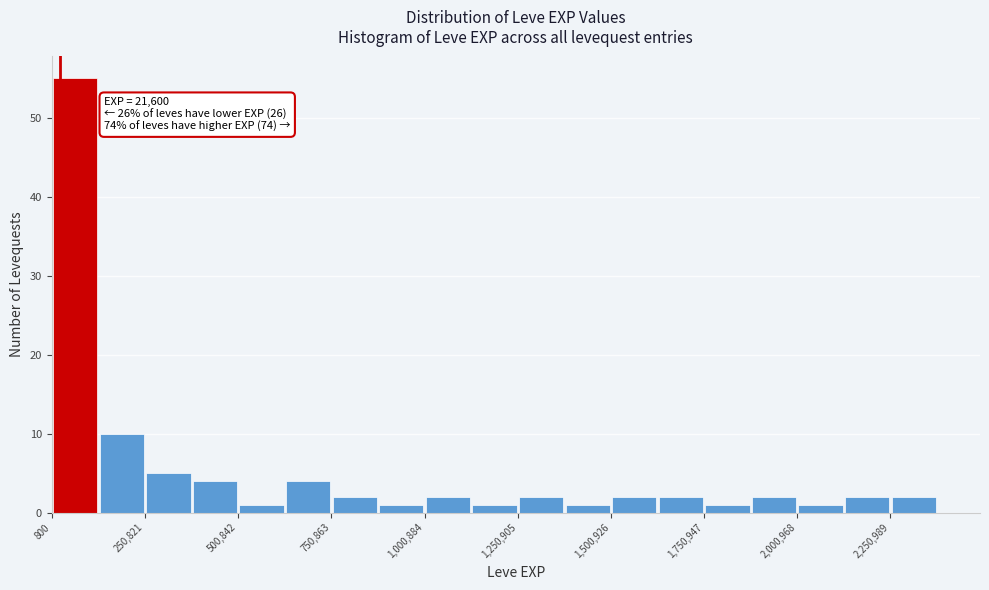

Read against the x-axis, roughly where is the centre of the tallest bar?

50000